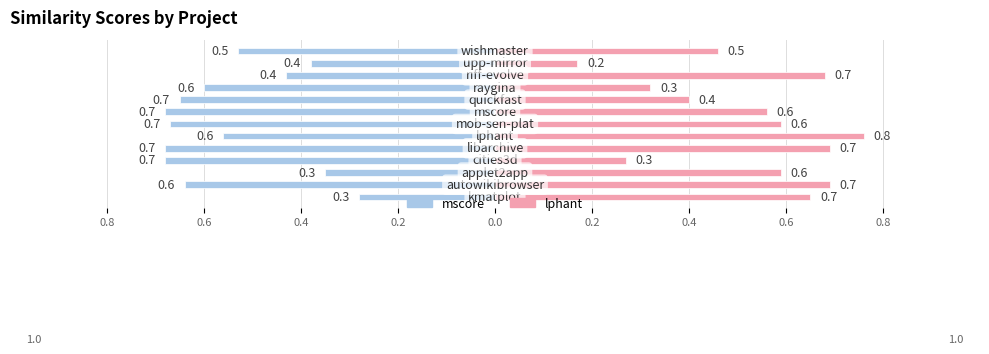

What is the value of the mscore.csv bar at the 1st from the left?

-0.3